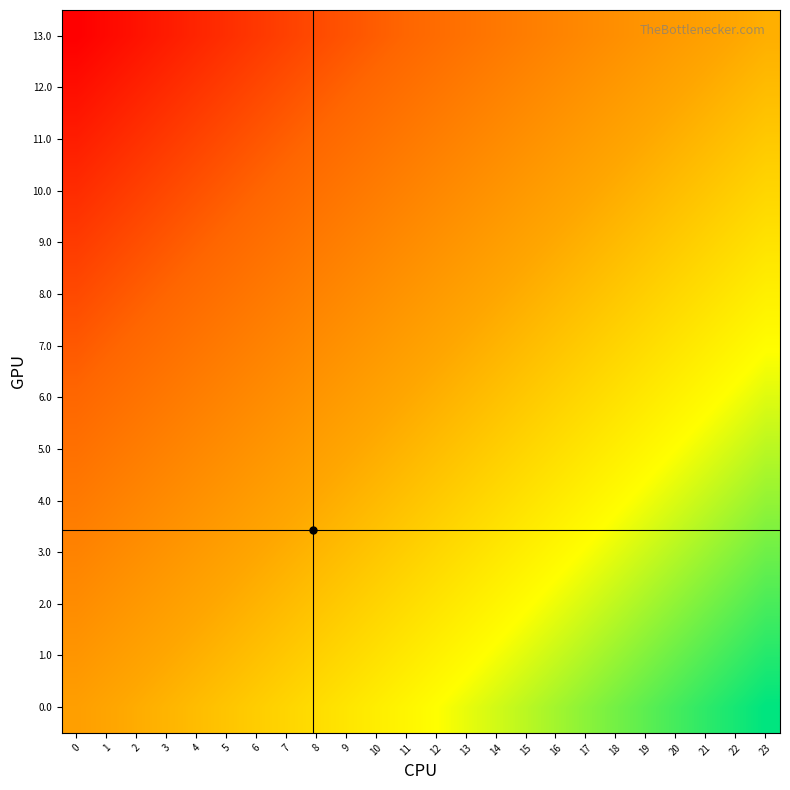

List the series in order of their peak value, highest first.

0.0, 1.0, 2.0, 3.0, 4.0, 5.0, 6.0, 7.0, 8.0, 9.0, 10.0, 11.0, 12.0, 13.0